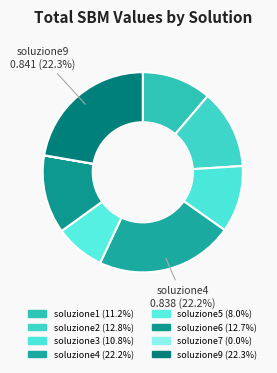

What percentage is the soluzione9 slice, to the nearest percent?

22%